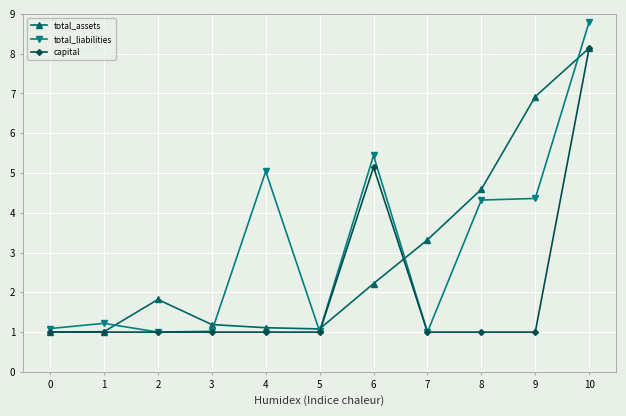

Reading left to right, what are all the values shown in this chart?

total_assets: 1.0	1.0	1.8	1.2	1.1	1.1	2.2	3.3	4.6	6.9	8.1
total_liabilities: 1.1	1.2	1.0	1.0	5.0	1.0	5.4	1.0	4.3	4.4	8.8
capital: 1.0	1.0	1.0	1.0	1.0	1.0	5.2	1.0	1.0	1.0	8.1